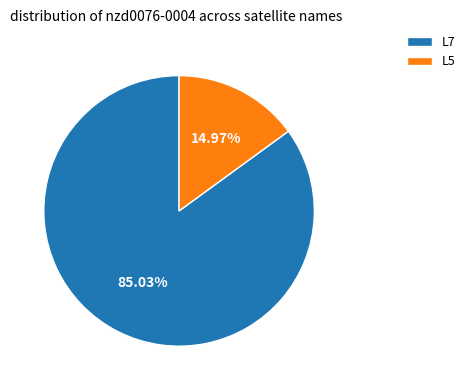

Which slice is the largest?

L7